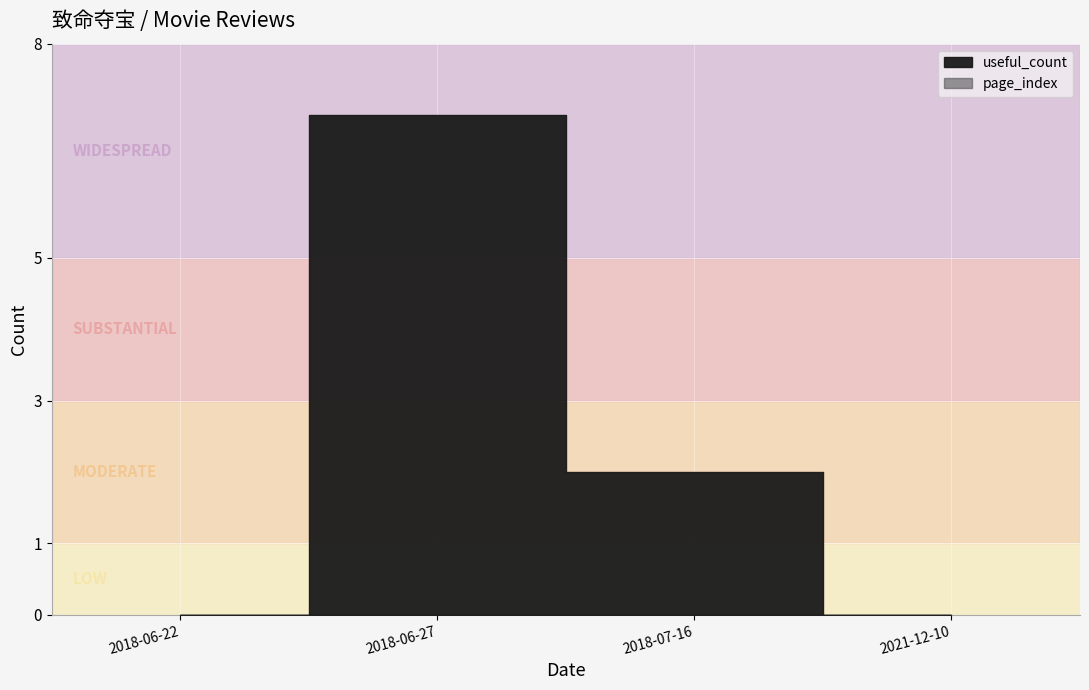

Which series has the largest range (max minus min)?

useful_count